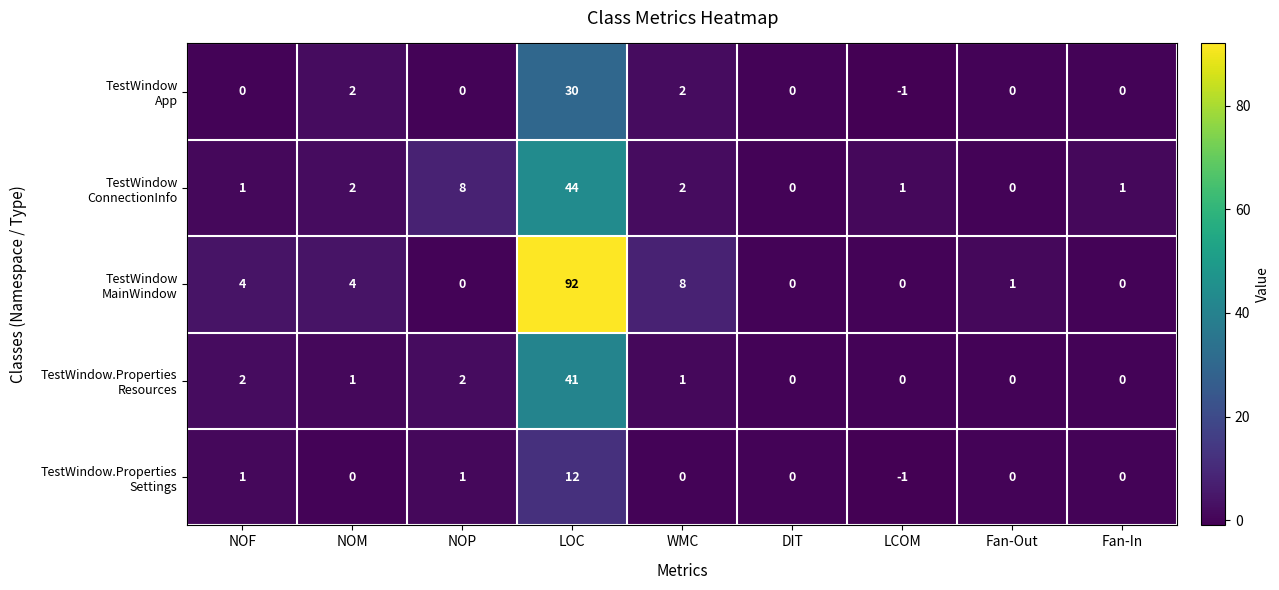

At which category does the chart reach its peak across all series?

LOC